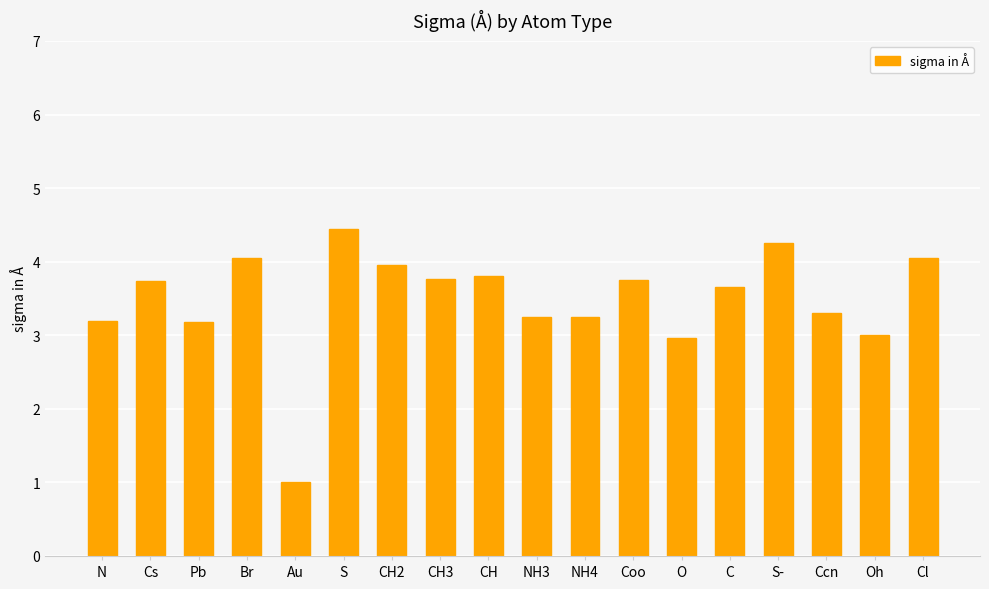

Where does the data first go above 3?

N